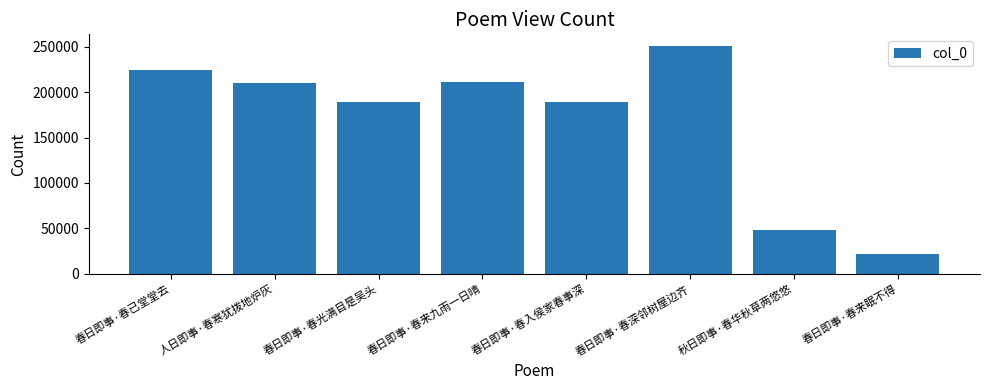

What is the change in value from 春日即事·春光满目是吴头 to 春日即事·春来九雨一日晴?

+21589